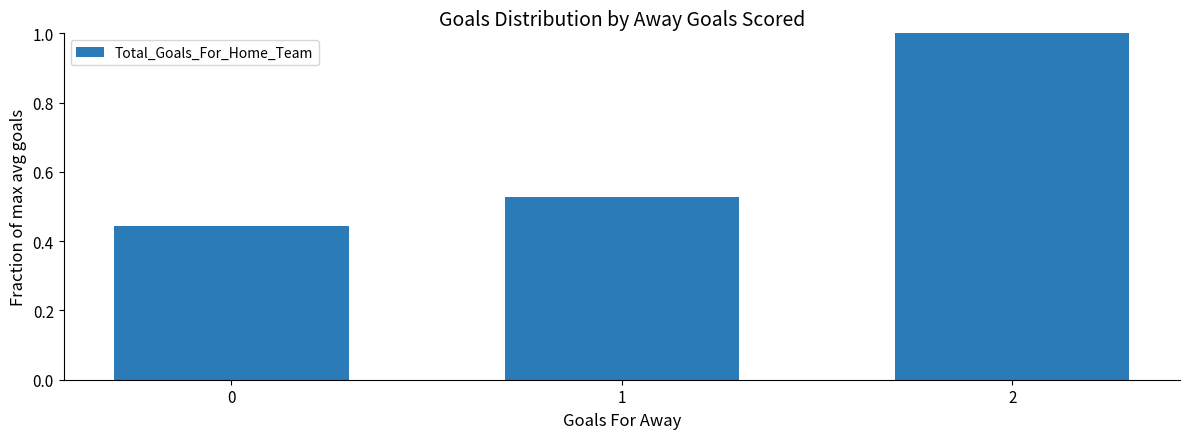

The chart shows a value of 0.7 at 1. True or false?

False